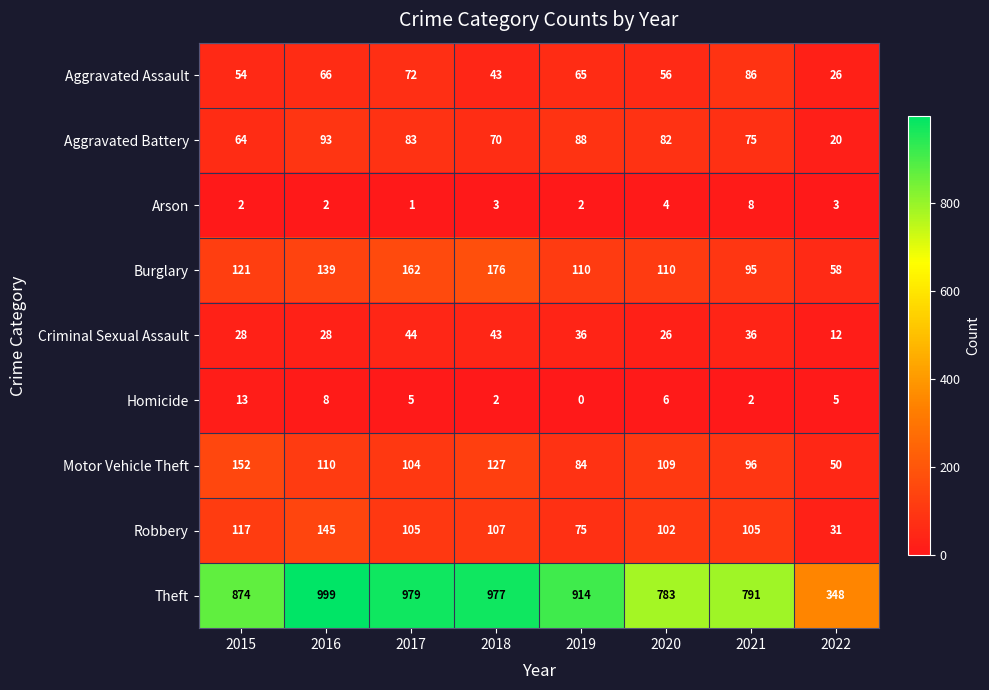

At which category is the sum across all series the highest?

2016